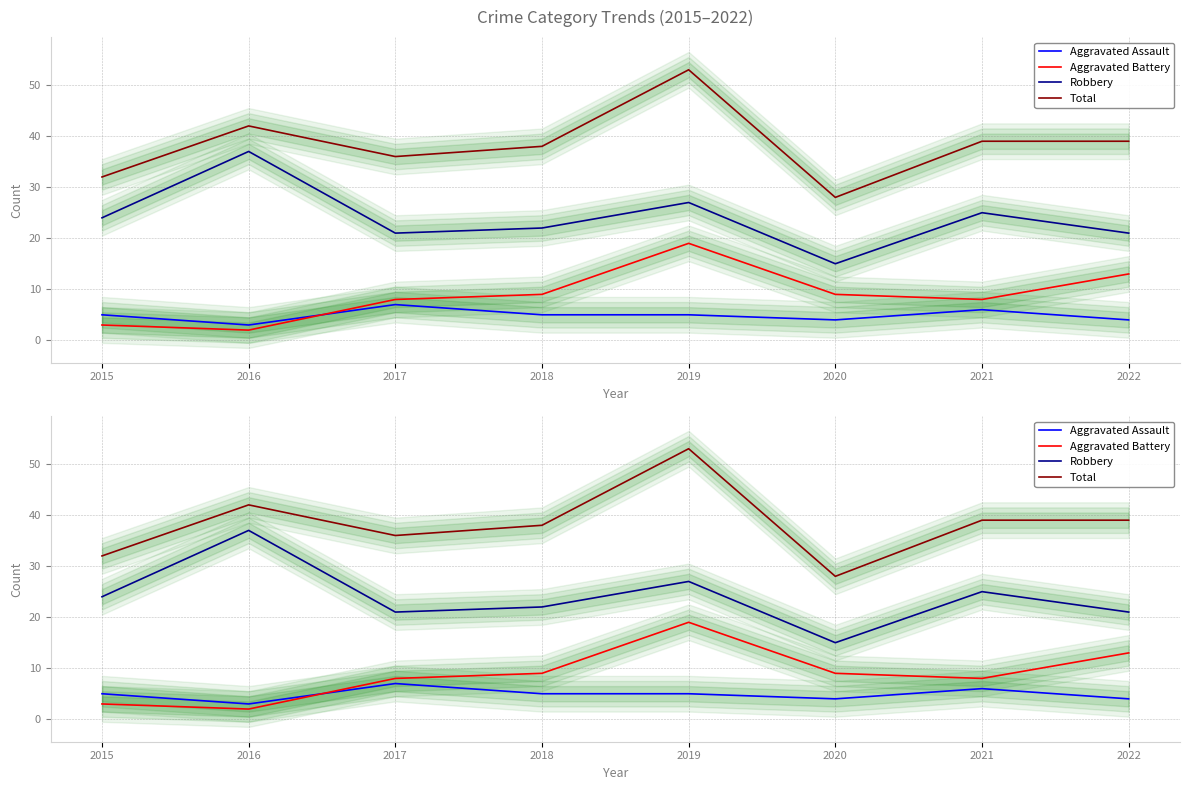

Which has a higher value, 2020 or 2019?

2019